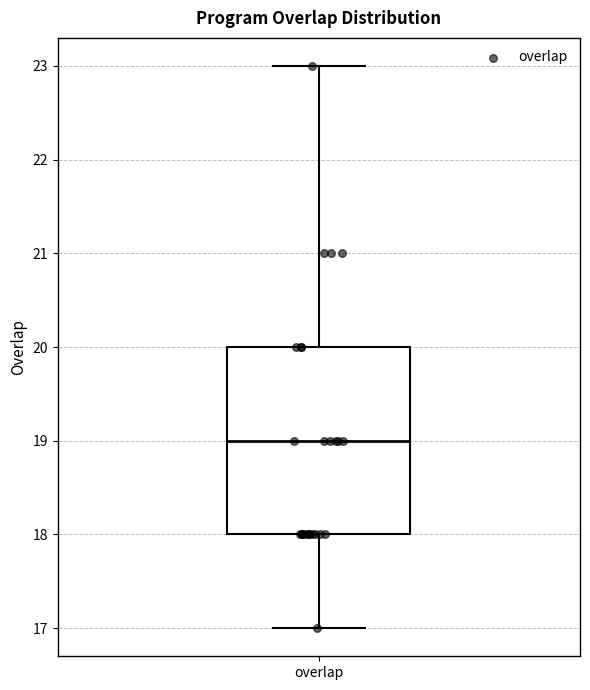

Read this box plot against the y-axis: the position of the median line, the range covered by the box, and the ends of both whiskers. The values are not printed on the chart, so give them approximately, as read against the axis.

median 19, box 18 to 20, whiskers 17 to 23